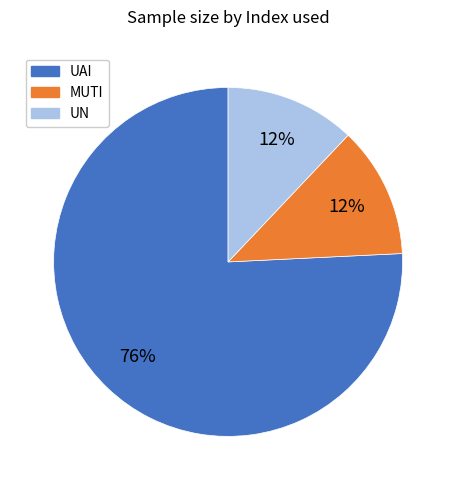

What percentage is the UN slice, to the nearest percent?

12%